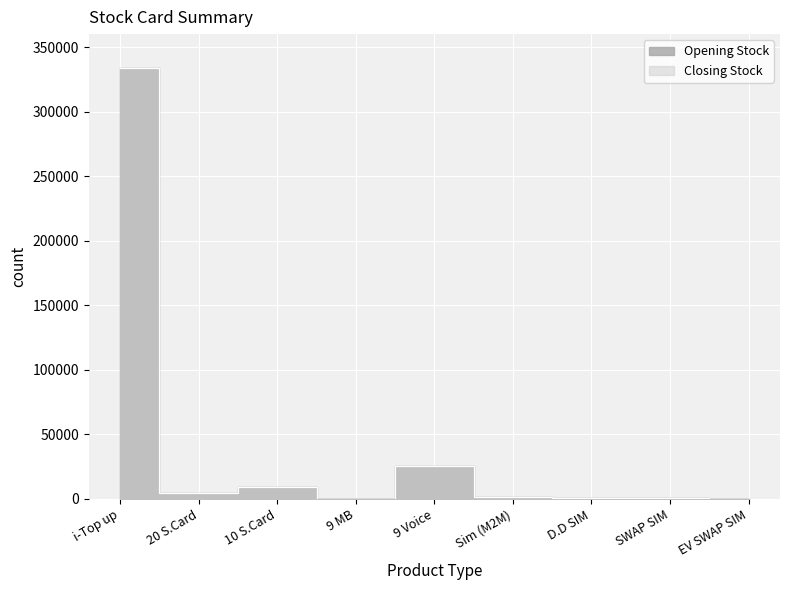

True or false: Closing Stock has a value of 366 at SWAP SIM.

True